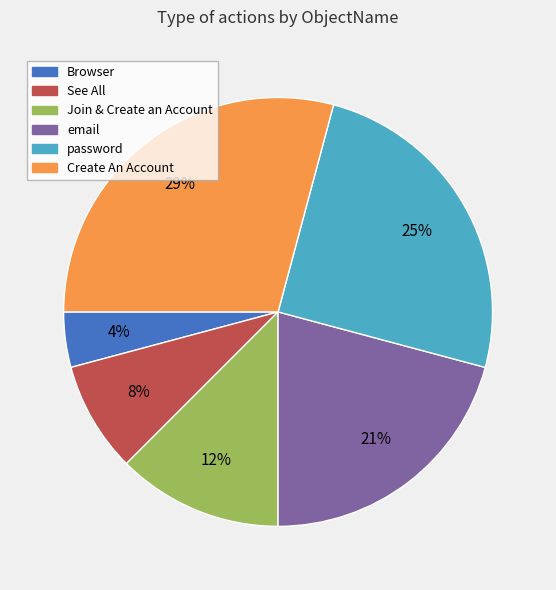

What is the ratio of the value at See All to the value at Create An Account?

0.3